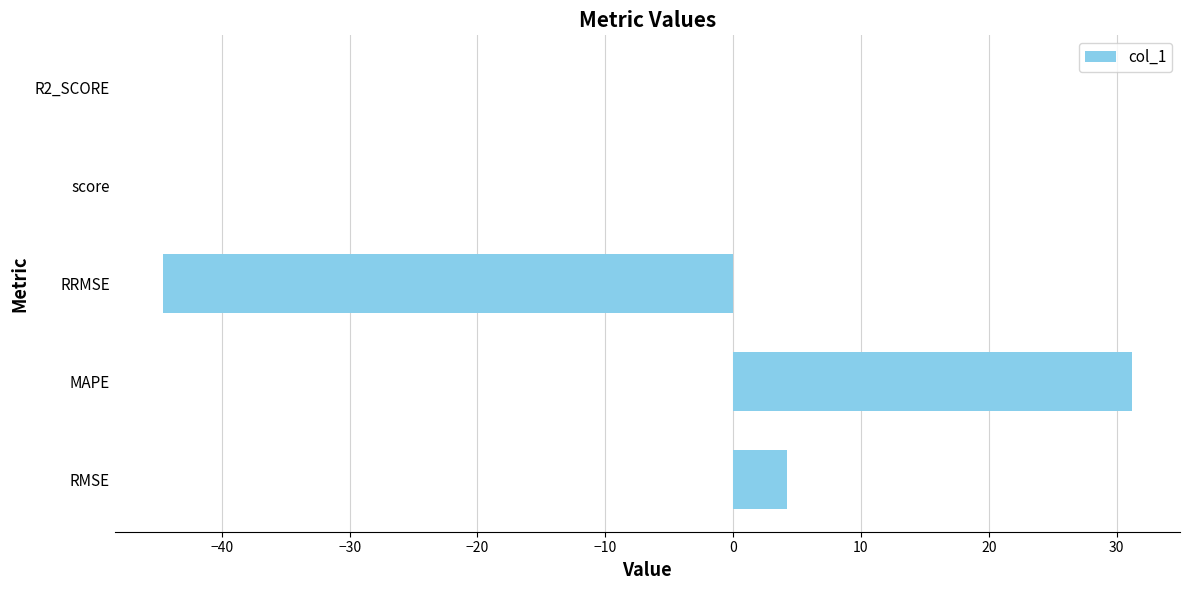

What is the greatest value displayed?

31.2